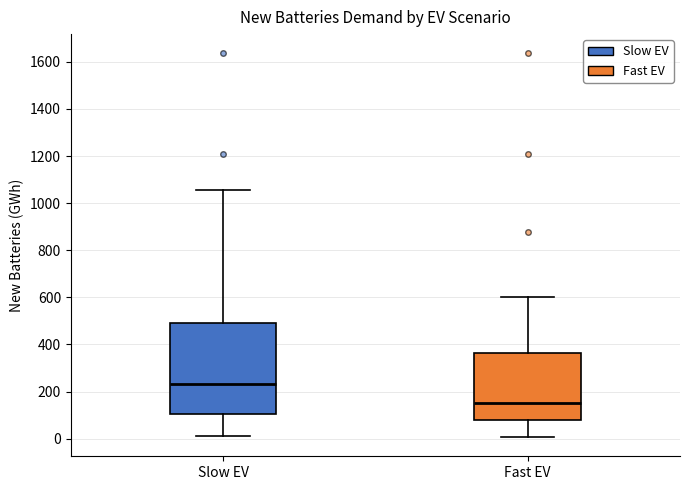

Comparing the boxes themselves (not the whiskers), which one is the tallest?

Slow EV